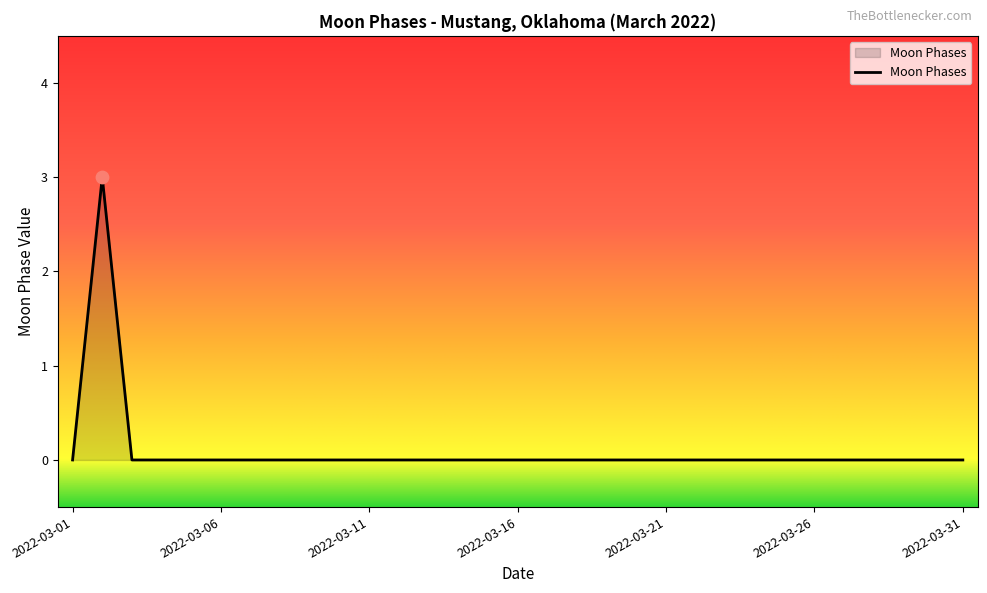

What is the difference between the maximum and minimum values?

3